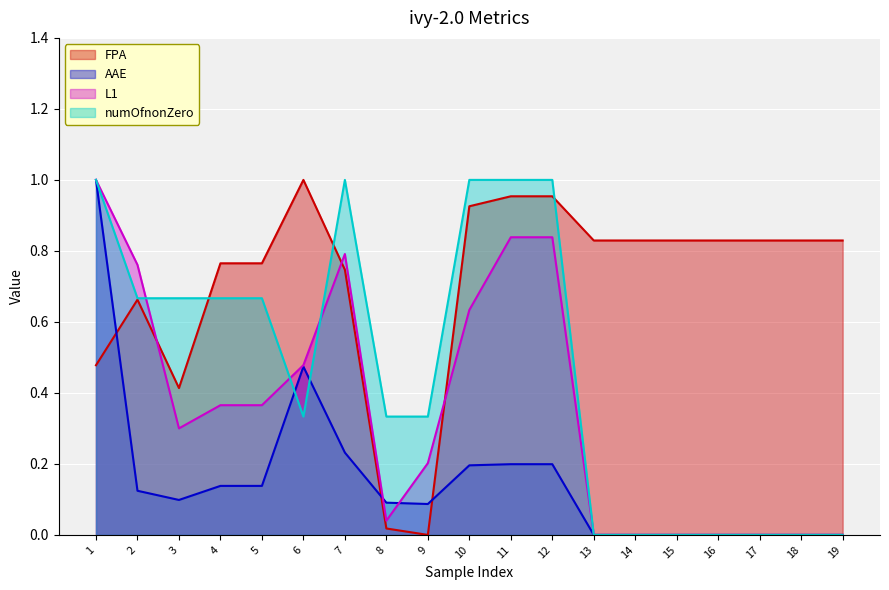

Which series has the largest range (max minus min)?

FPA